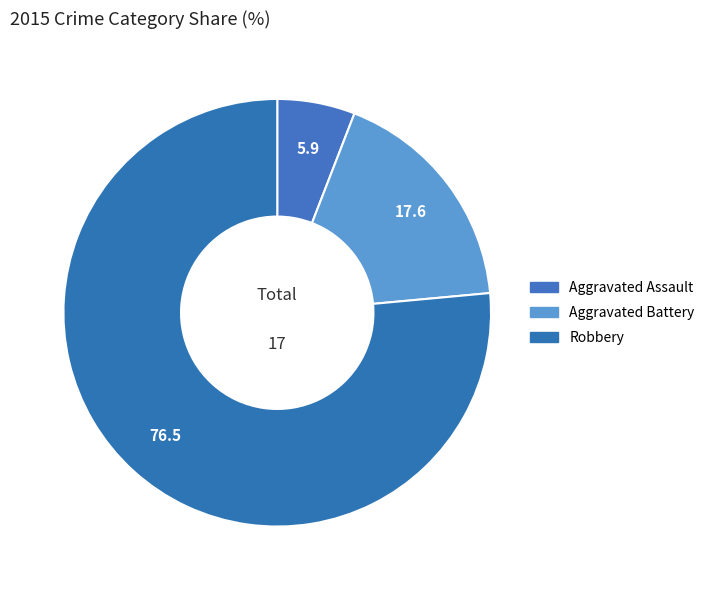

Combined, do Aggravated Assault and Robbery account for over 50%?

Yes